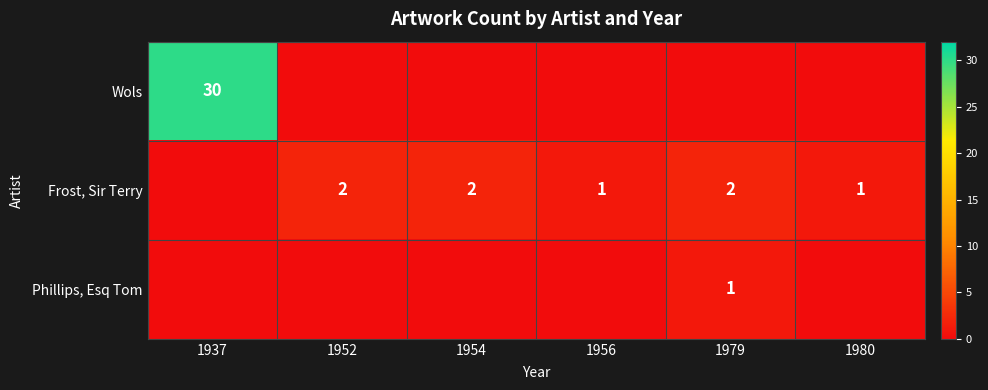

At which category is the sum across all series the highest?

1937